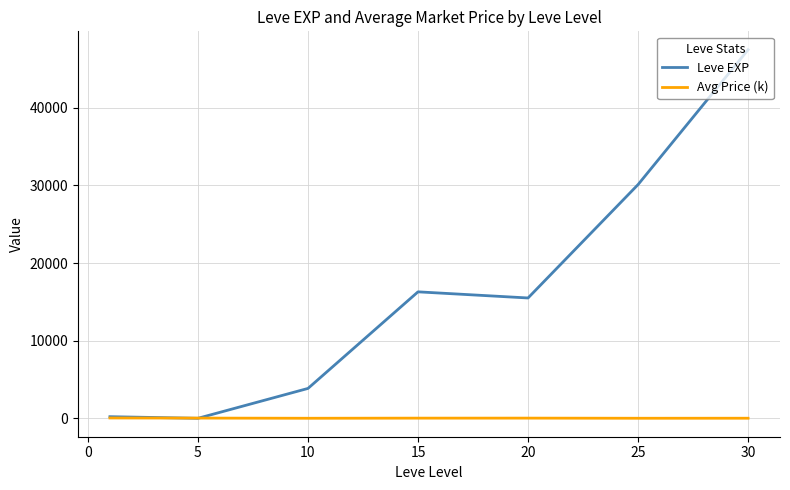

Rank the series by their maximum value, from highest to lowest.

Leve EXP, Avg Price (k)